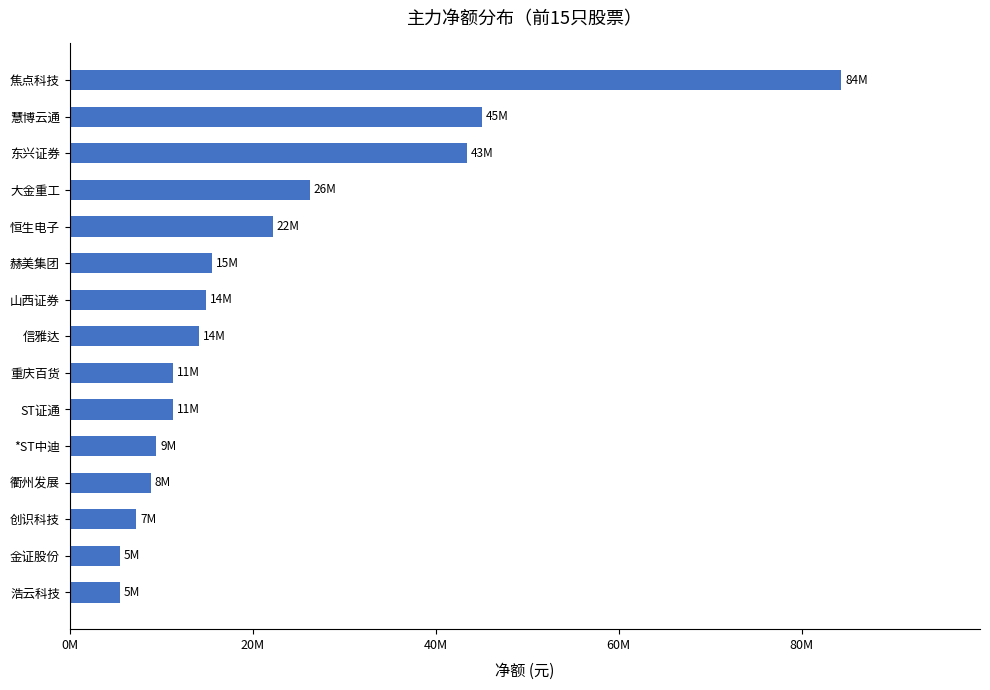

Are the bars horizontal?

Yes